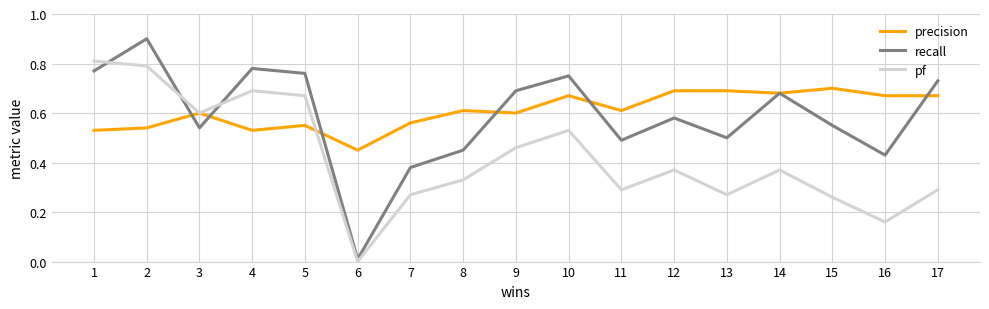

What is the maximum value for recall?

0.9